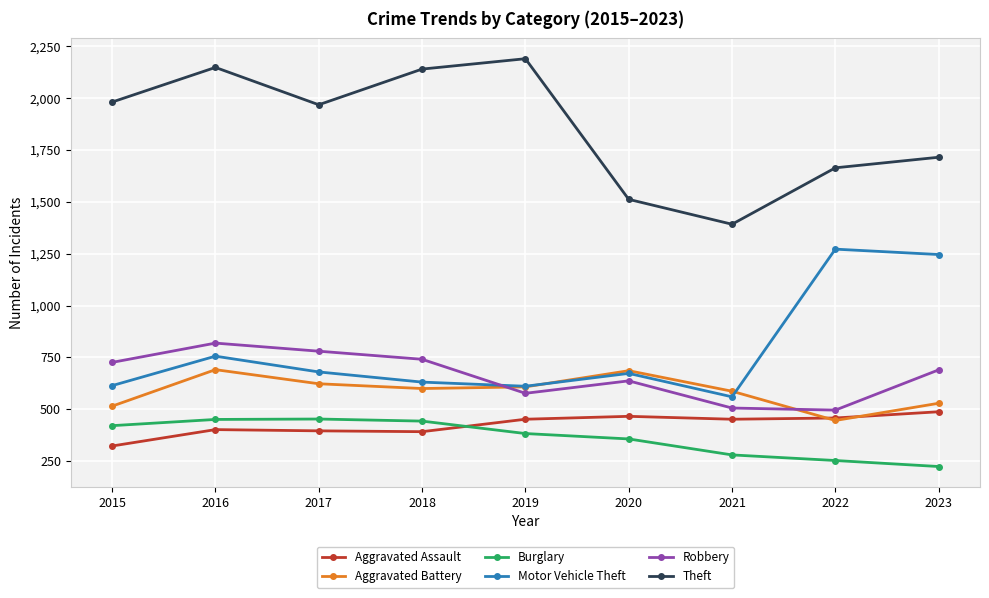

The Theft series shows 2148 at 2016. True or false?

True